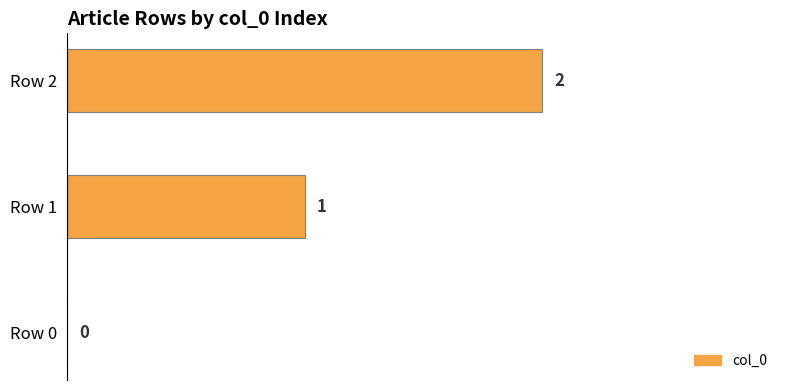

How many values are between 0 and 2?

3